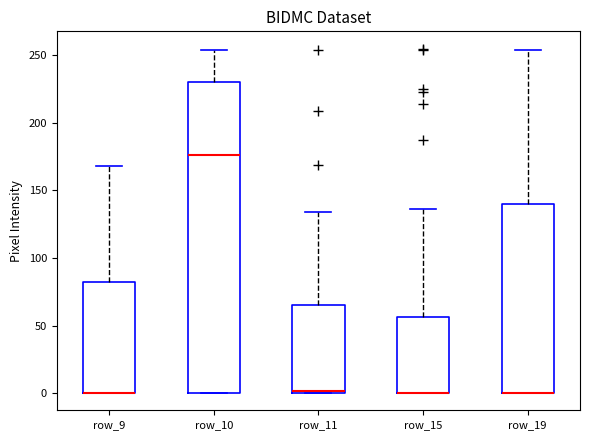

Reading left to right, read every box against the y-axis: the position of its median line, the range the box covers, and the ends of its whiskers. The values are not printed on the chart, so give them approximately, as read against the axis.

row_9: median 0 (drawn on the box's lower edge), box 0 to 85, whiskers 0 to 170
row_10: median 175, box 0 to 230, whiskers 0 to 255
row_11: median 0, box 0 to 65, whiskers 0 to 135
row_15: median 0 (drawn on the box's lower edge), box 0 to 55, whiskers 0 to 135
row_19: median 0 (drawn on the box's lower edge), box 0 to 140, whiskers 0 to 255